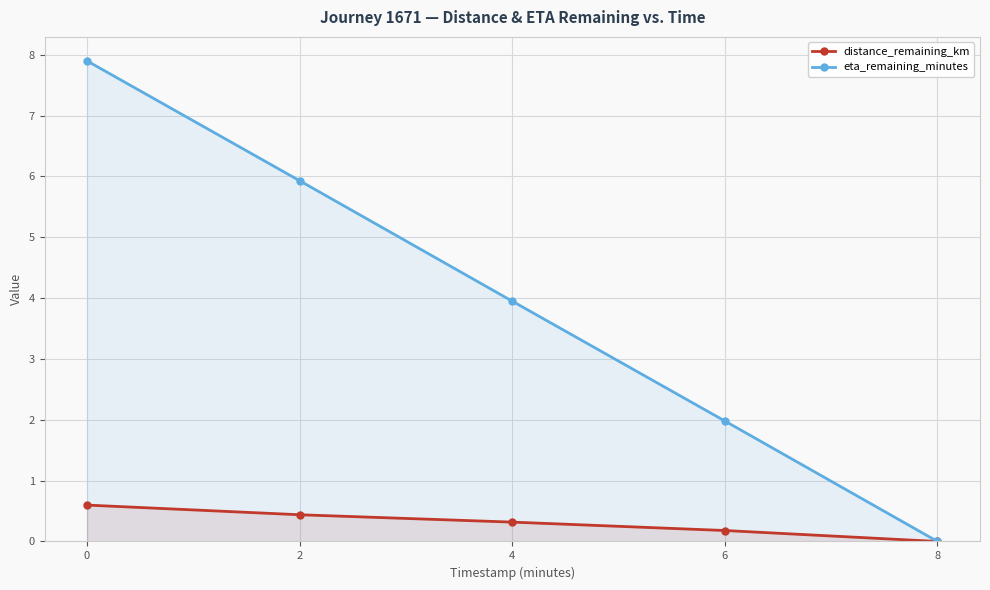

What is the greatest value displayed?

7.9